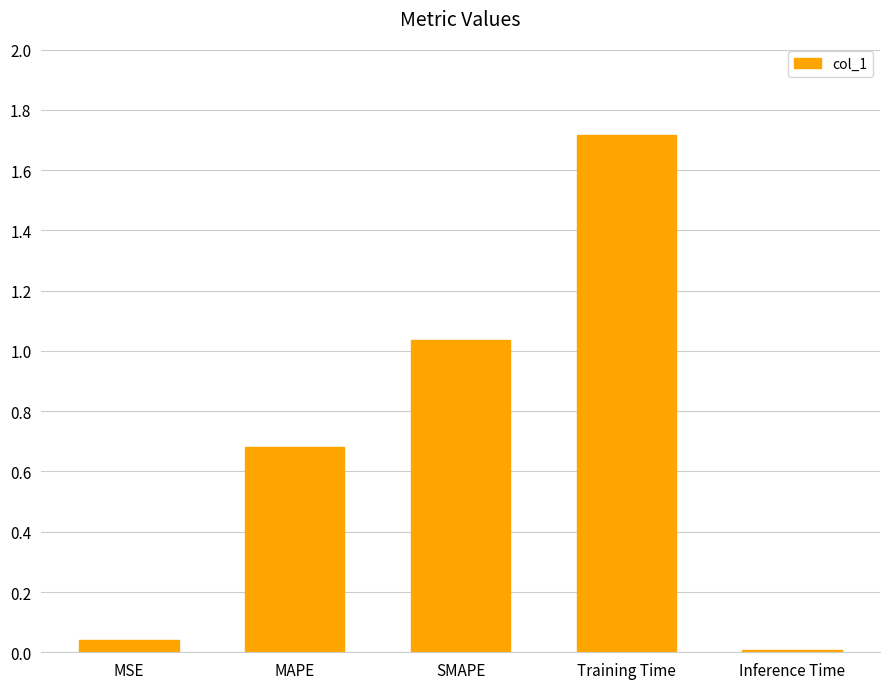

What is the difference between the values at Training Time and Inference Time?

1.7